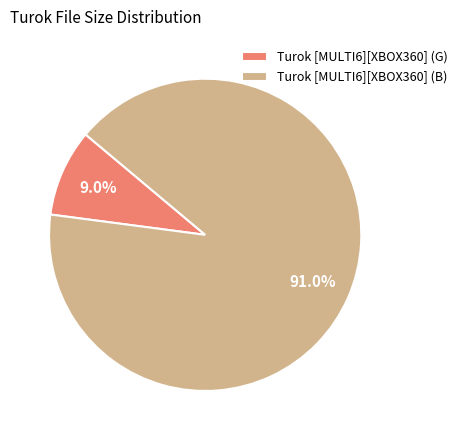

What percentage is the Turok [MULTI6][XBOX360] (B) slice, to the nearest percent?

91%